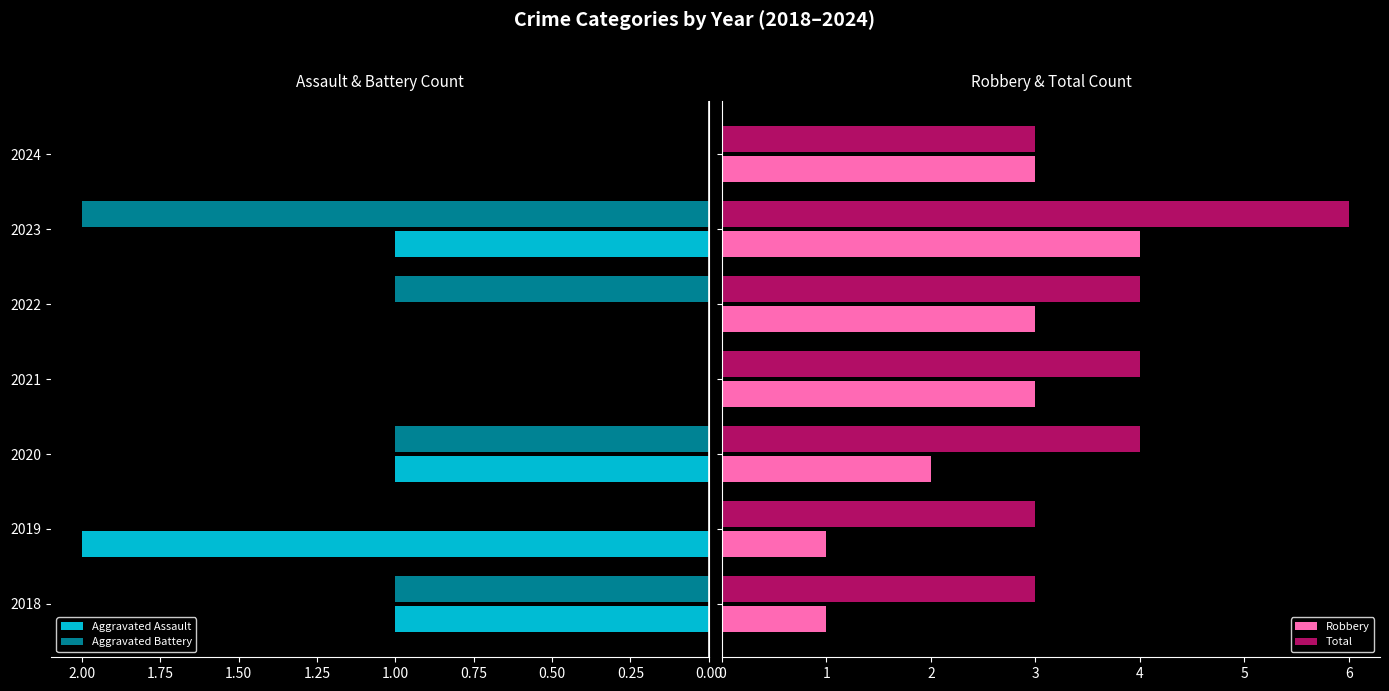

What is the difference between the maximum and minimum values in the Robbery series?

3